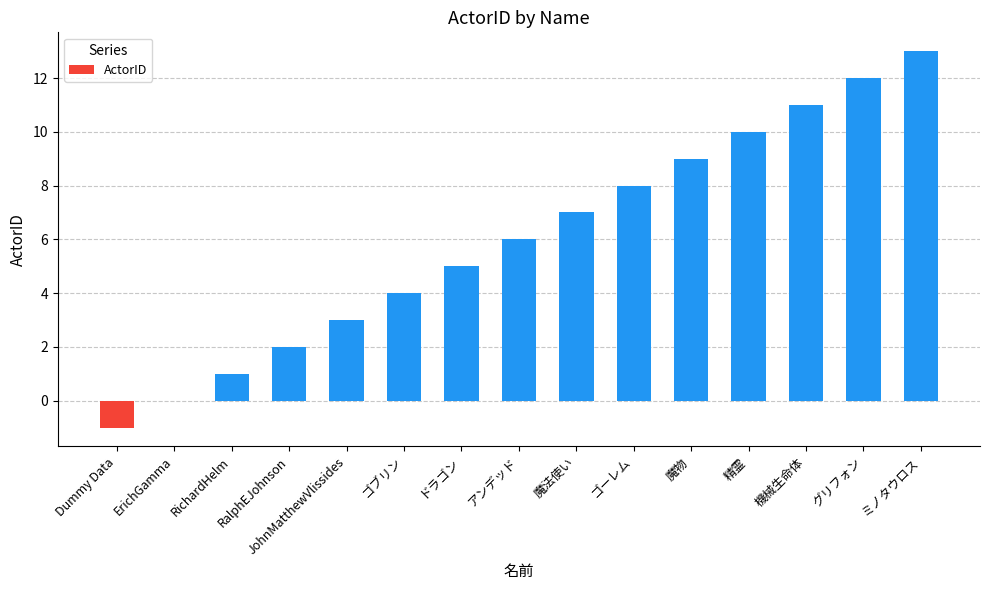

What is the sum of the values at JohnMatthewVlissides and 機械生命体?

14